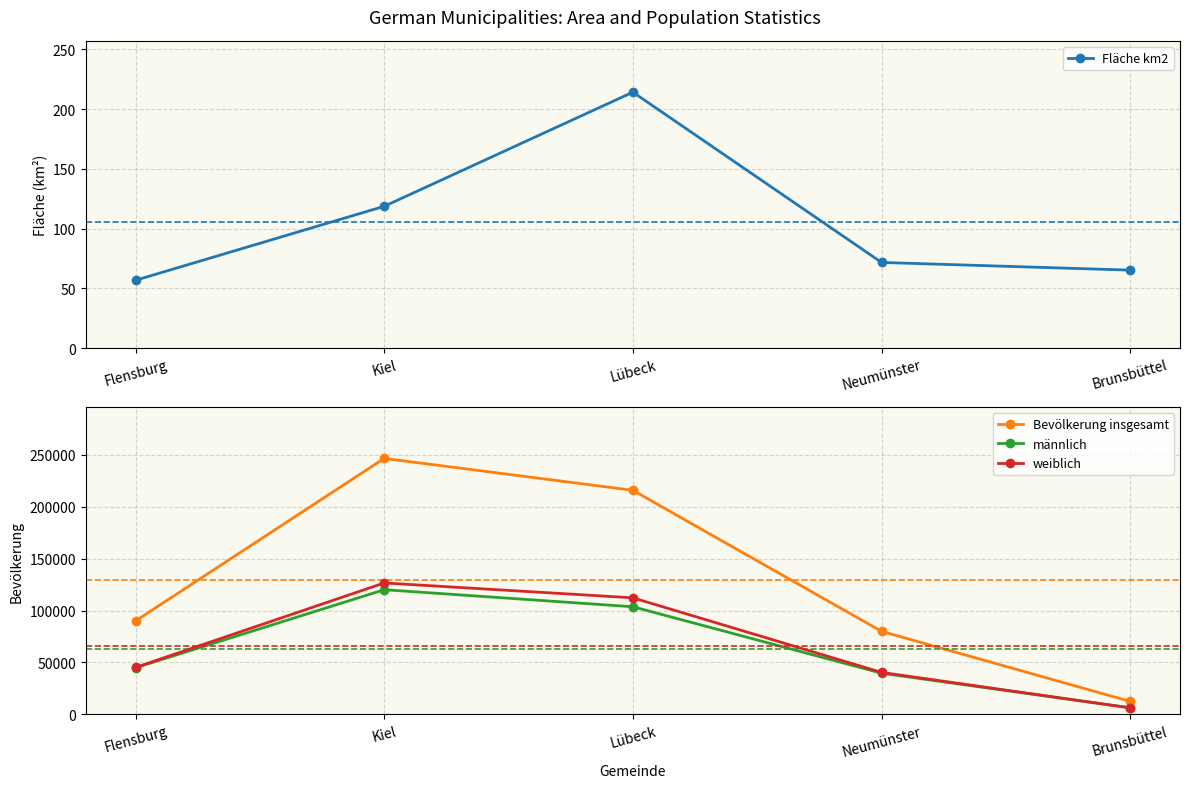

At how many categories does at least one series exceed 113028?

2